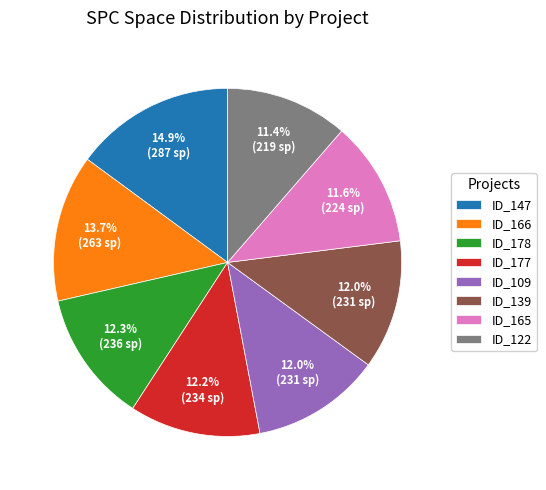

Count the number of slices in the pie.

8